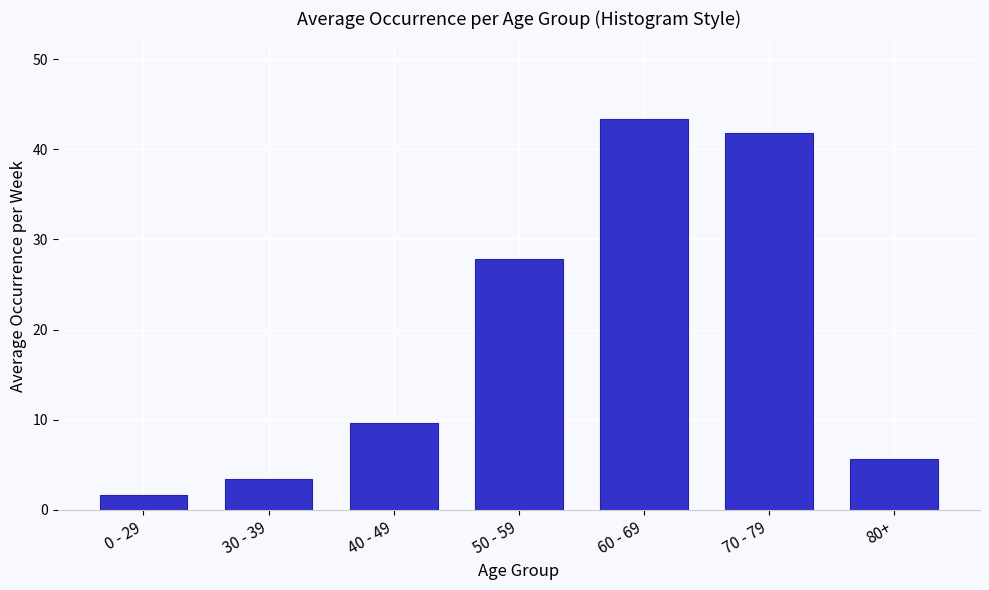

Reading right to left, transcribe all the data shown in this chart.

80+=5.6	70 - 79=41.8	60 - 69=43.3	50 - 59=27.9	40 - 49=9.6	30 - 39=3.5	0 - 29=1.6